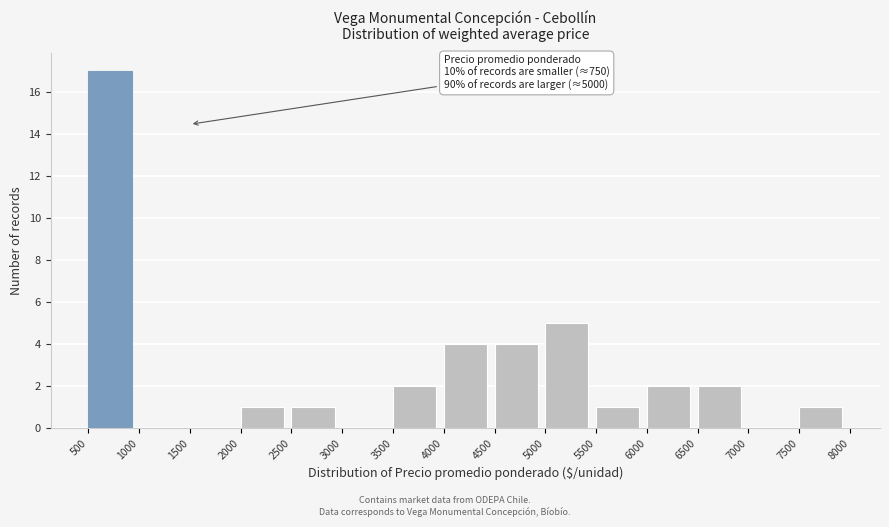

Over which range of the x-axis is the bar tallest?

500 to 1000